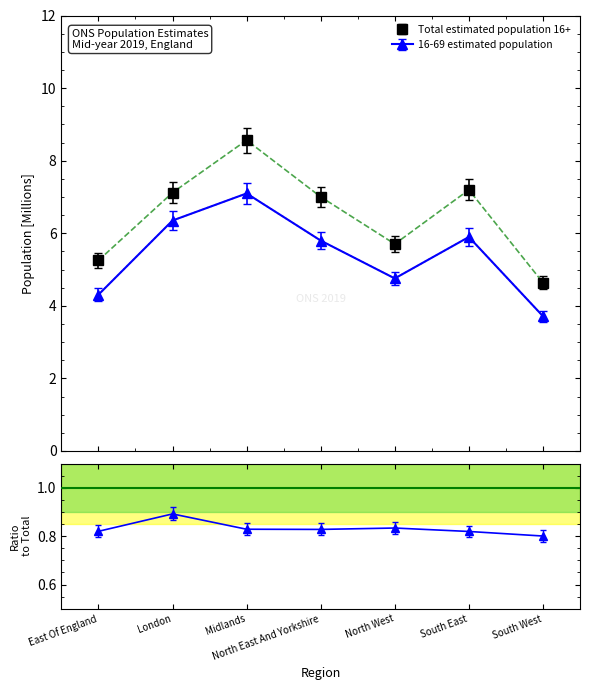

What is the spread (max minus min) of values at North East And Yorkshire?

1.2